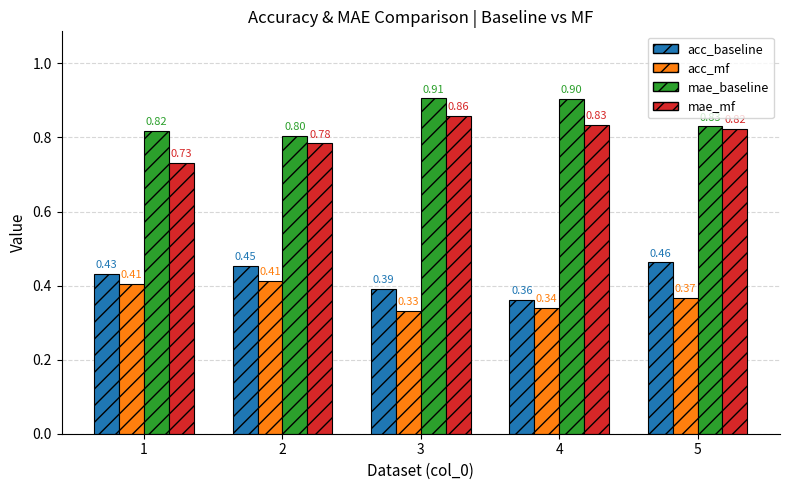

What is the maximum value shown in the chart?

0.9